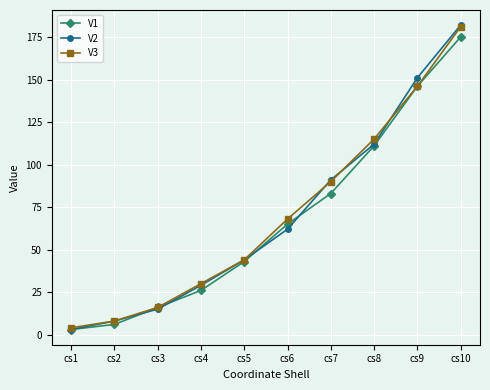

Rank the categories by V3 value from lowest to highest.

cs1, cs2, cs3, cs4, cs5, cs6, cs7, cs8, cs9, cs10